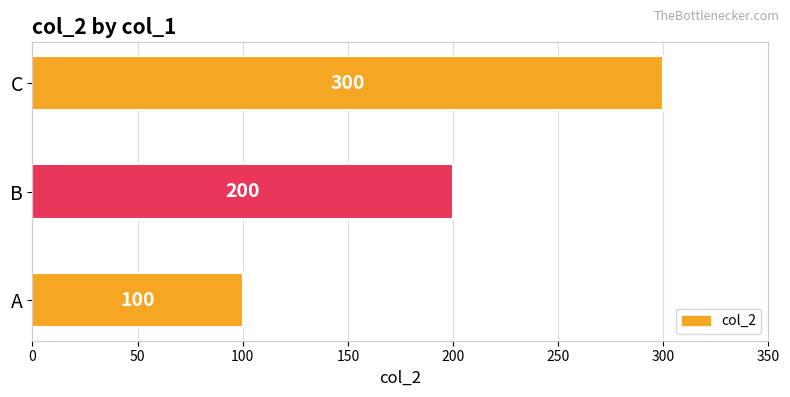

What is the difference between the maximum and minimum values?

200